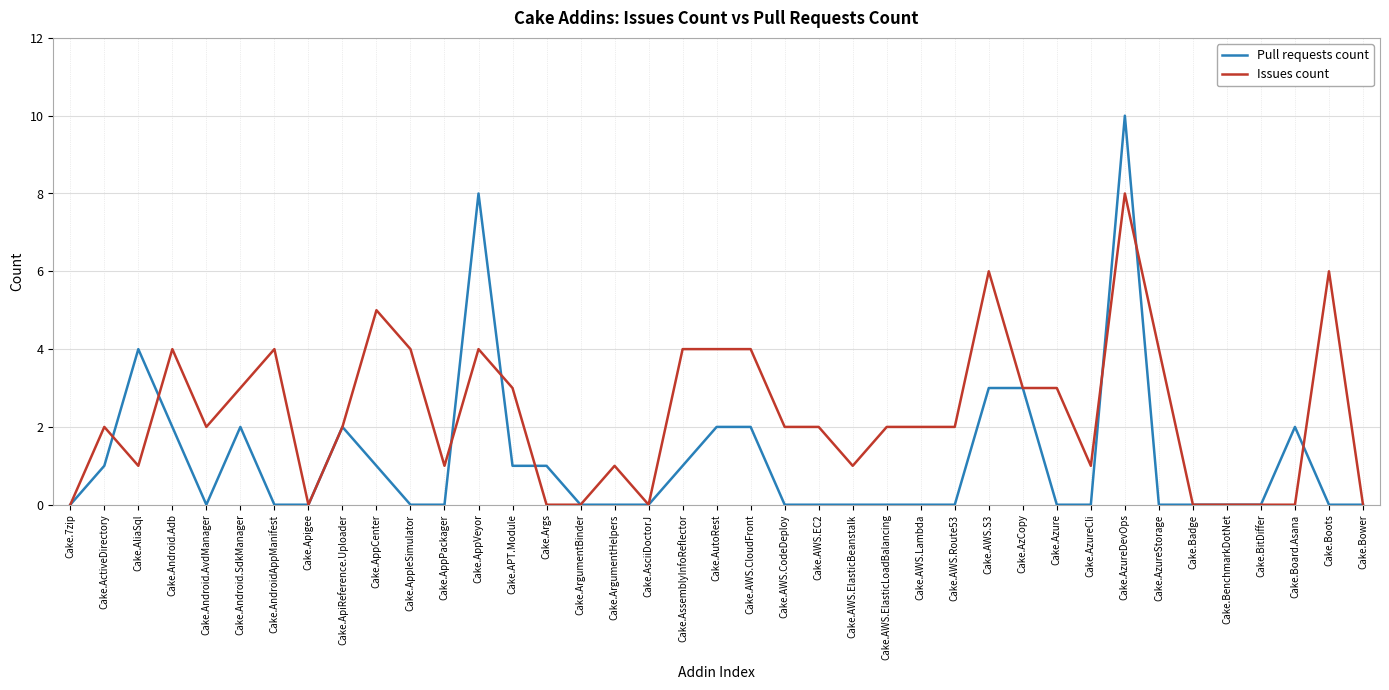

What position from the right is Cake.AWS.EC2?

17